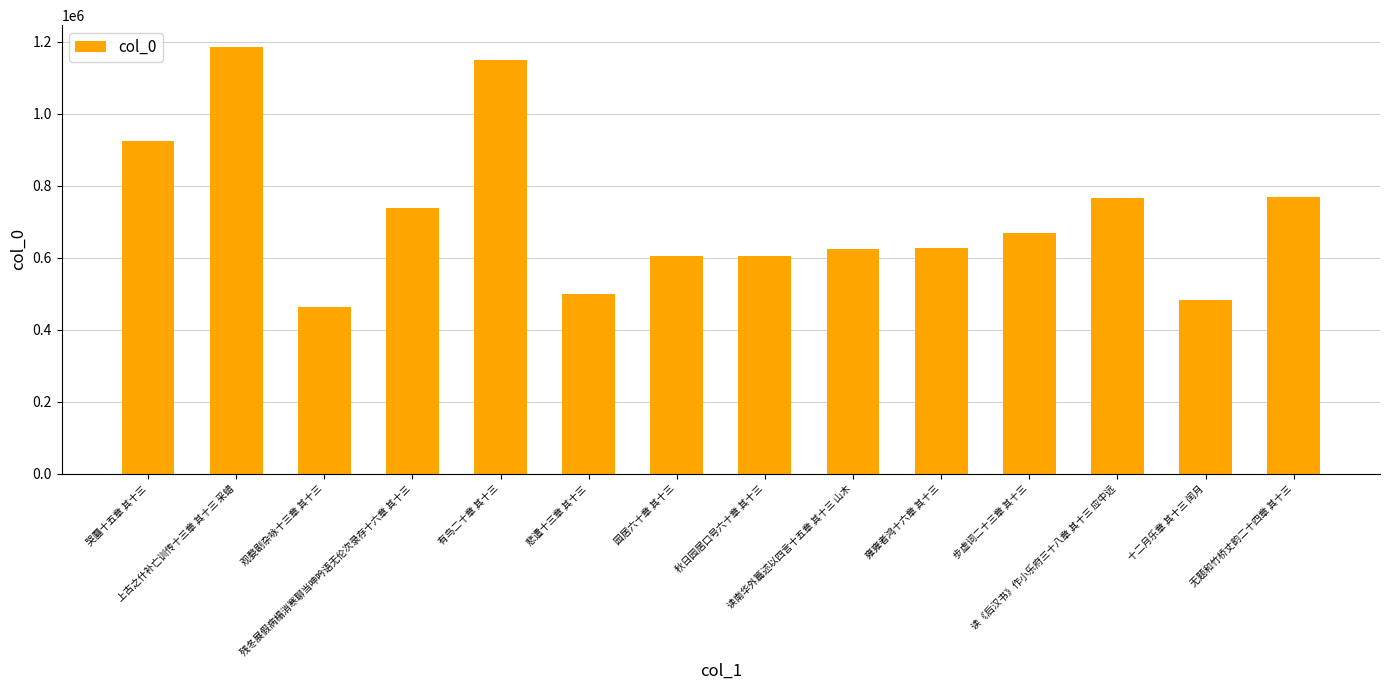

What is the difference between the values at 读南华外篇述以四言十五章 其十三 山木 and 十二月乐章 其十三 闰月?

140692